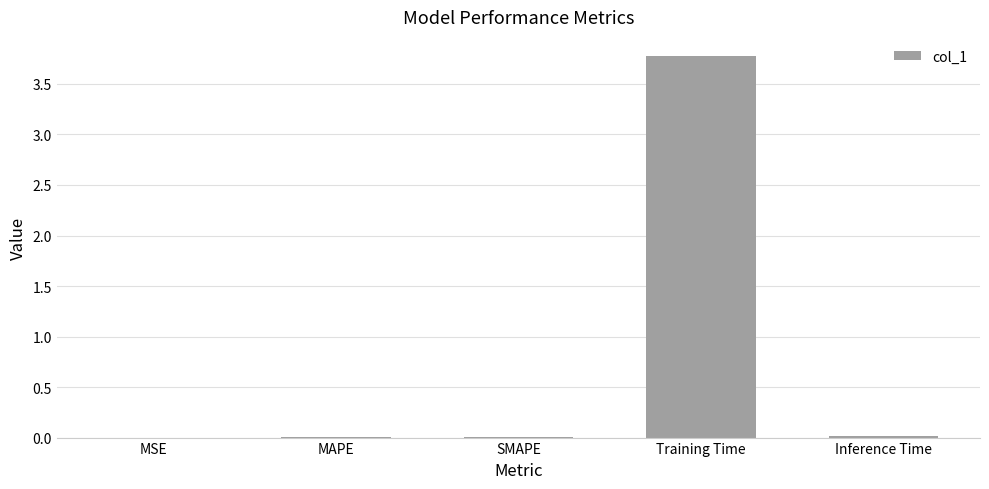

Which category has the highest value across all series?

Training Time